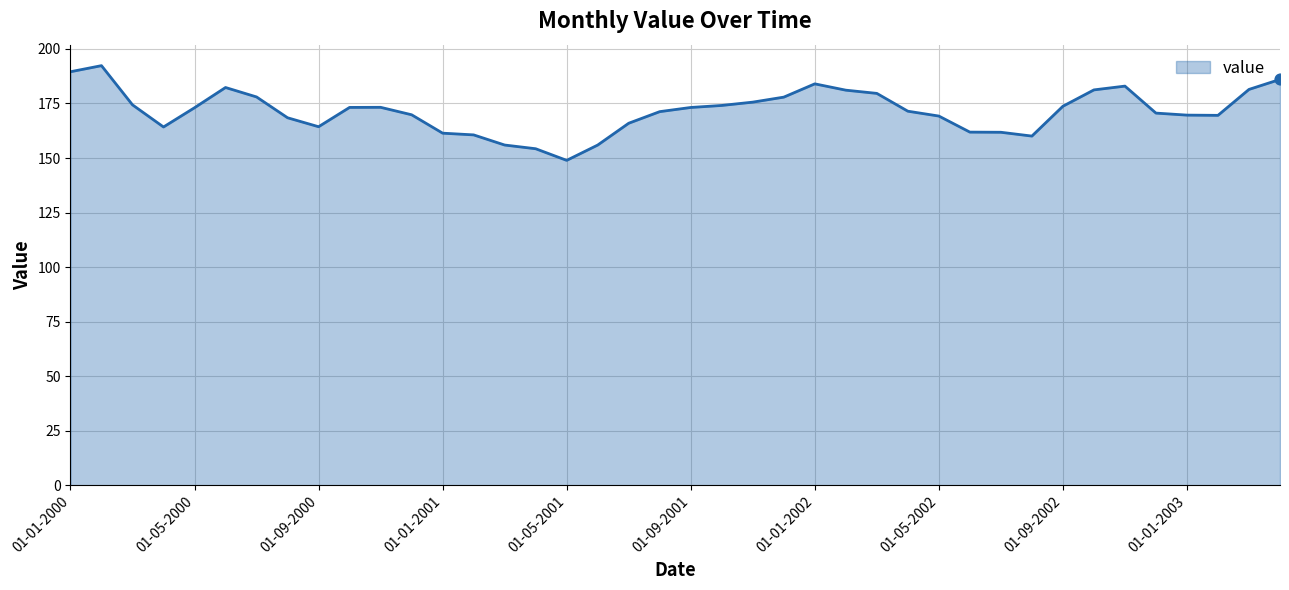

What is the minimum value shown in the chart?

148.9